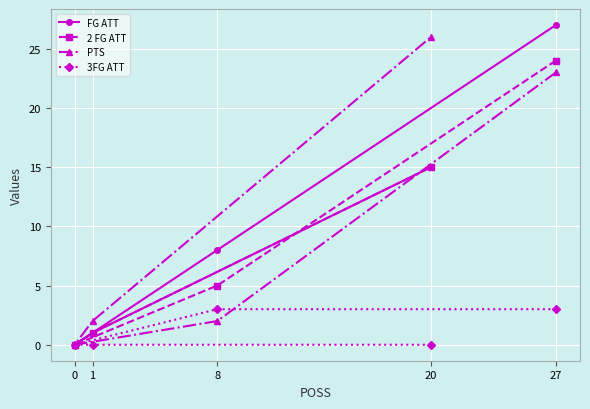

Rank the series by their maximum value, from highest to lowest.

FG ATT, PTS, 2 FG ATT, 3FG ATT